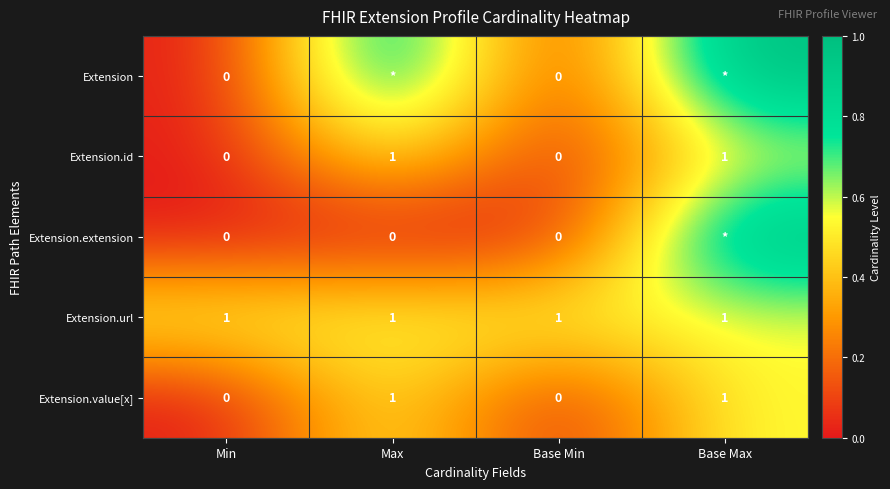

Is it true that Extension.url equals 1 at Base Min?

True